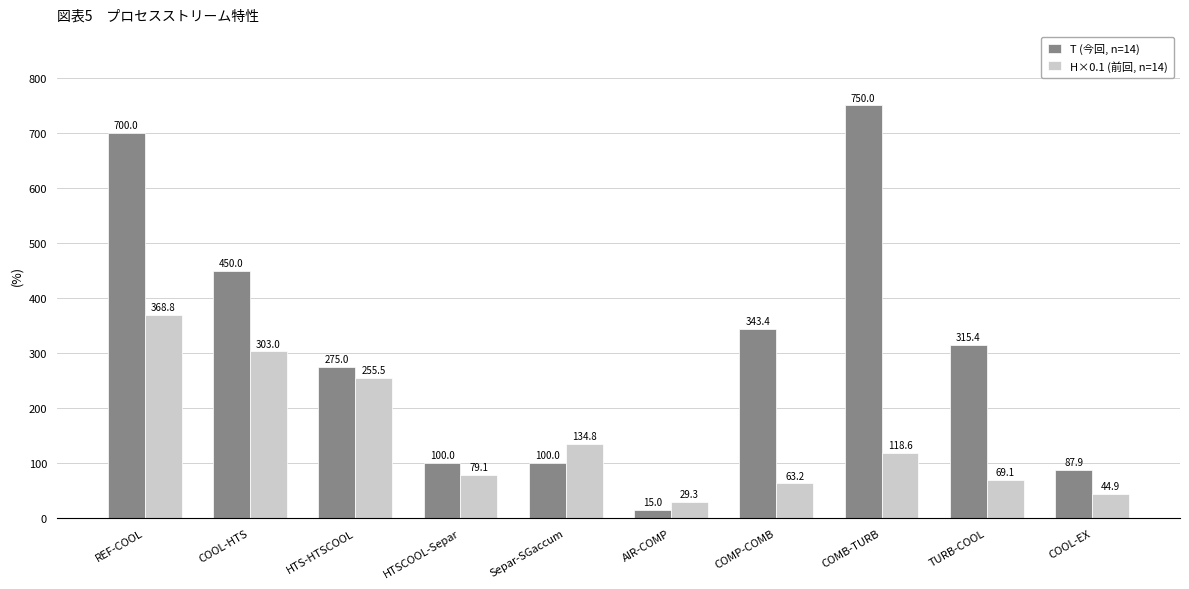

What is the highest value of the H×0.1 (前回, n=14) series?

368.8